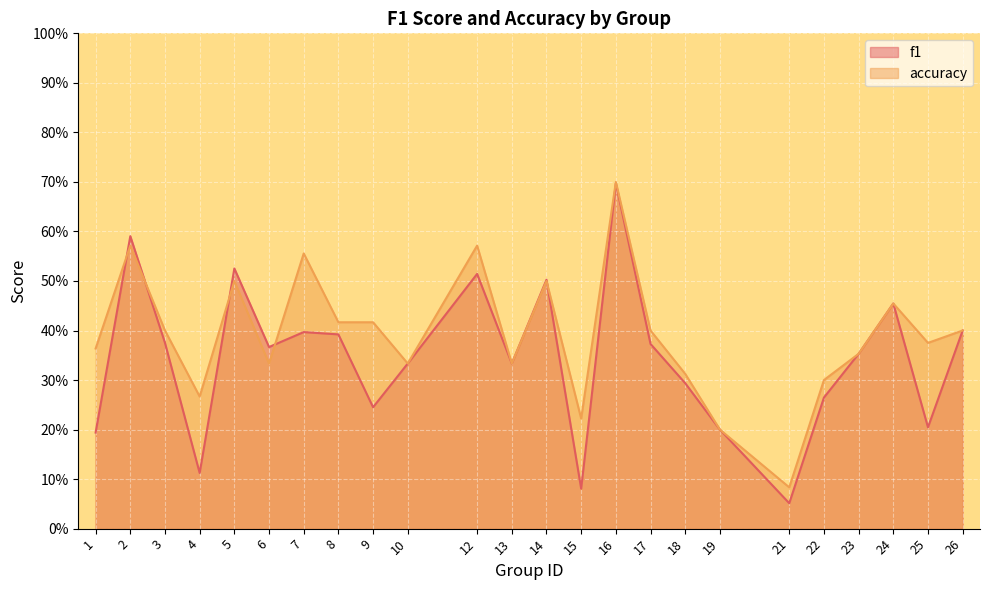

Between which two adjacent categories do accuracy and f1 first intersect?

1 and 2